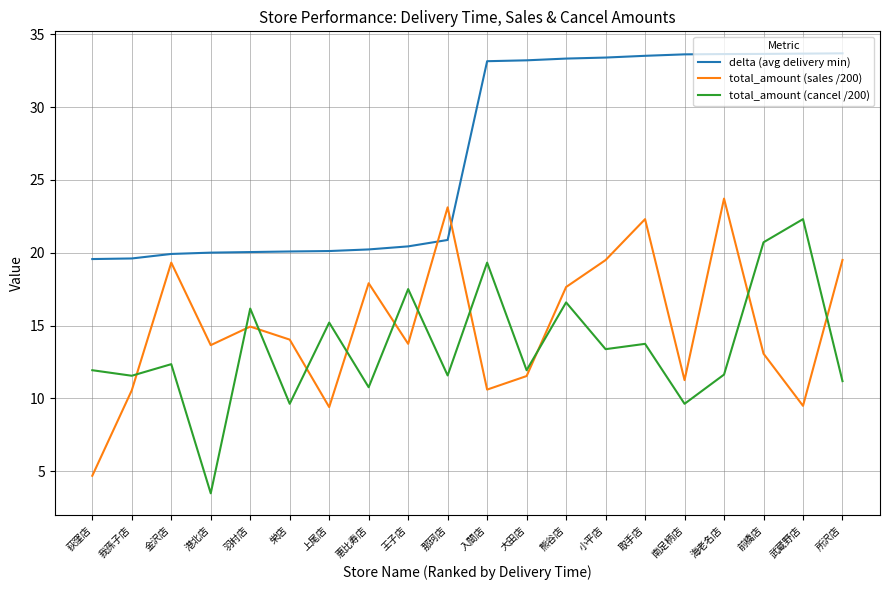

What is the difference between the maximum and minimum values in the delta (avg delivery min) series?

14.1